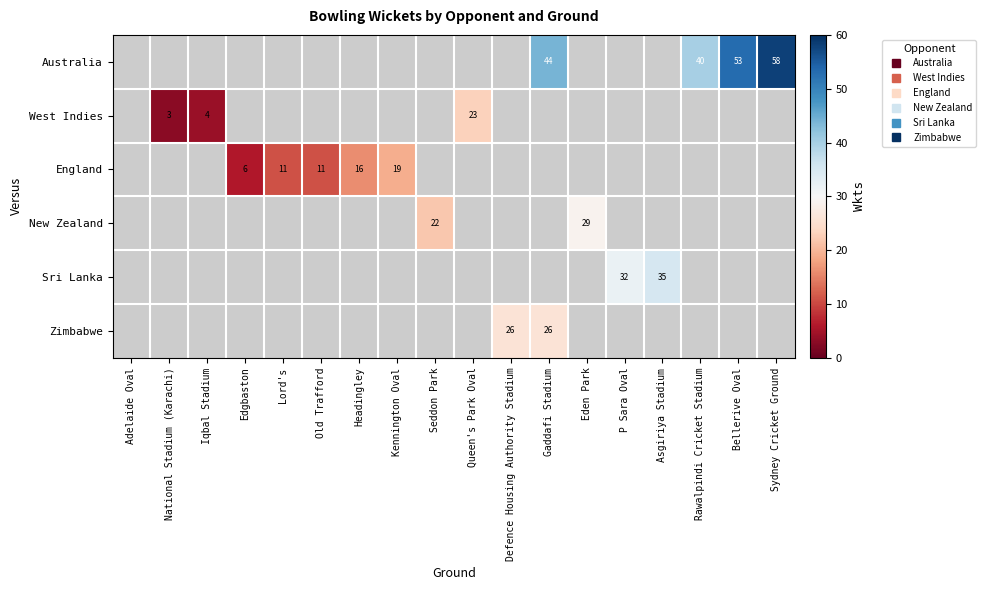

List the labels in order of England value, smallest first.

Adelaide Oval, National Stadium (Karachi), Iqbal Stadium, Edgbaston, Lord's, Old Trafford, Headingley, Kennington Oval, Seddon Park, Queen's Park Oval, Defence Housing Authority Stadium, Gaddafi Stadium, Eden Park, P Sara Oval, Asgiriya Stadium, Rawalpindi Cricket Stadium, Bellerive Oval, Sydney Cricket Ground